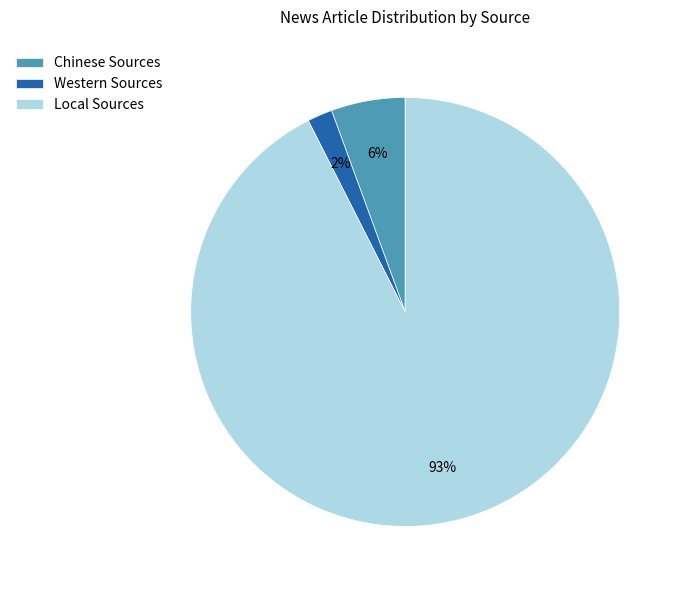

Is it true that Chinese Sources is 6% of the pie?

True